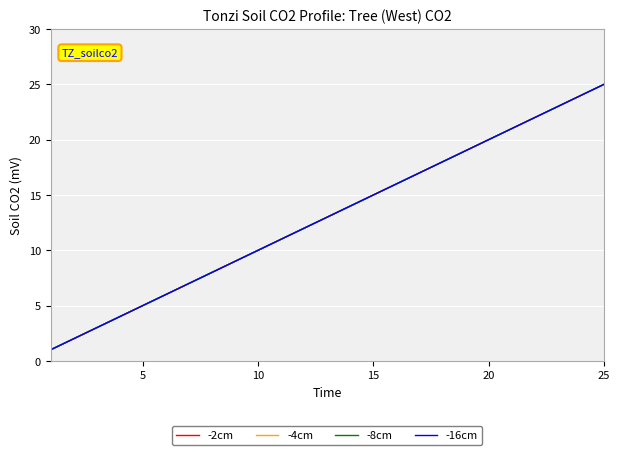

Does the chart display data point markers on the line(s)?

No